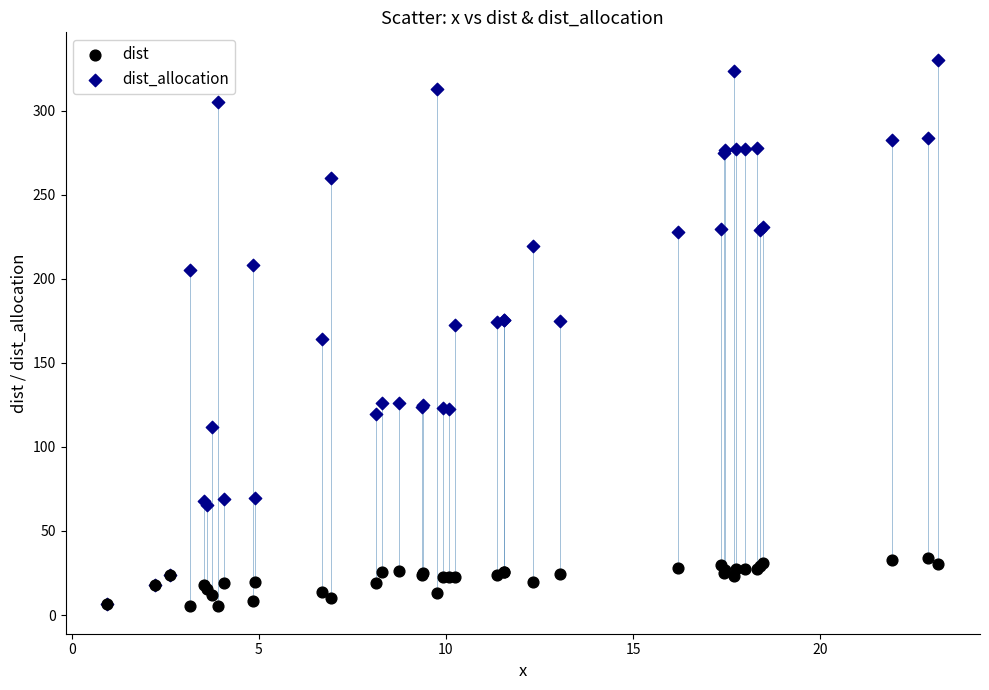

What are all the series names shown in the legend?

dist, dist_allocation